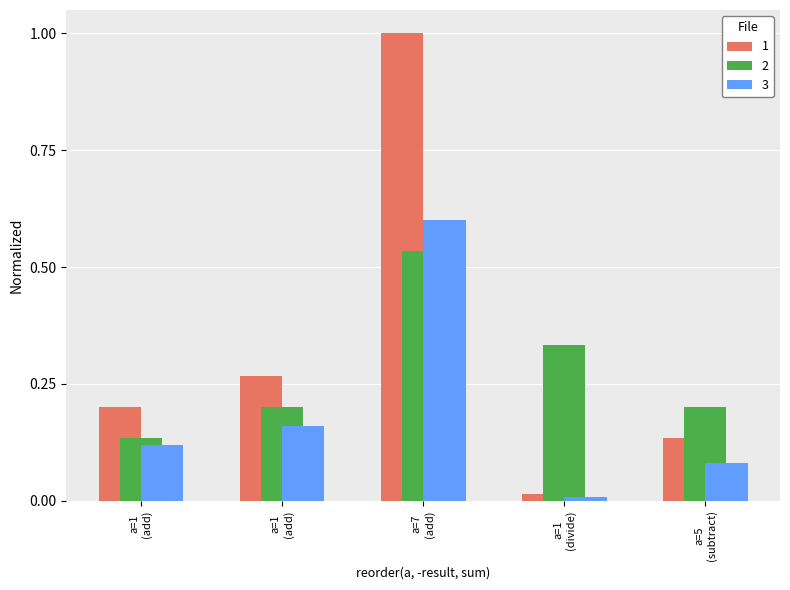

What are all the series names shown in the legend?

1, 2, 3